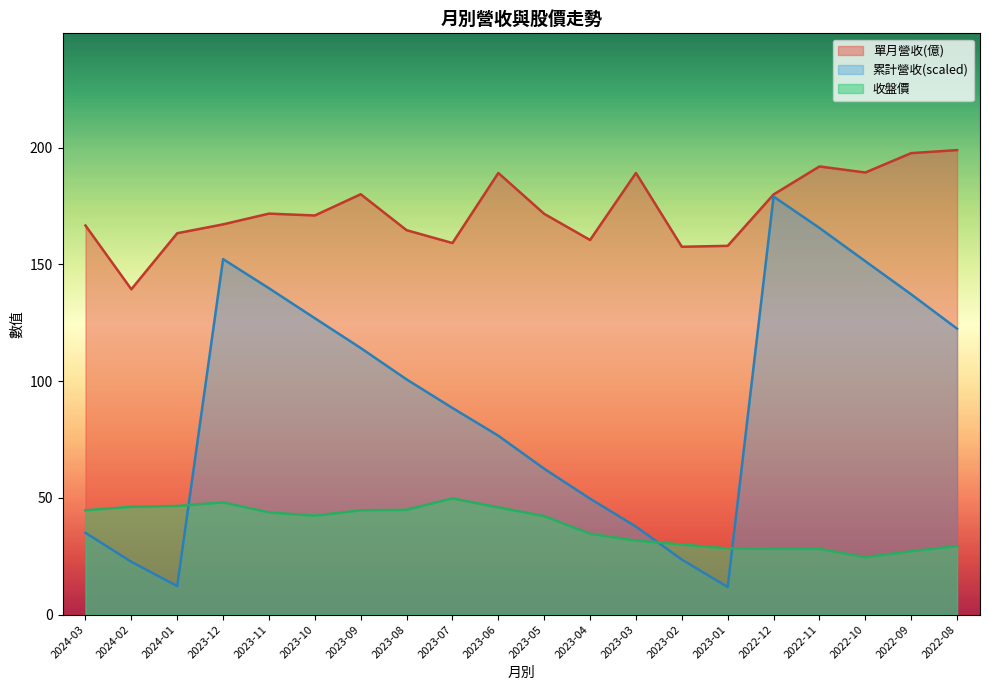

Is it true that 單月營收(億) equals 167.1 at 2023-12?

True